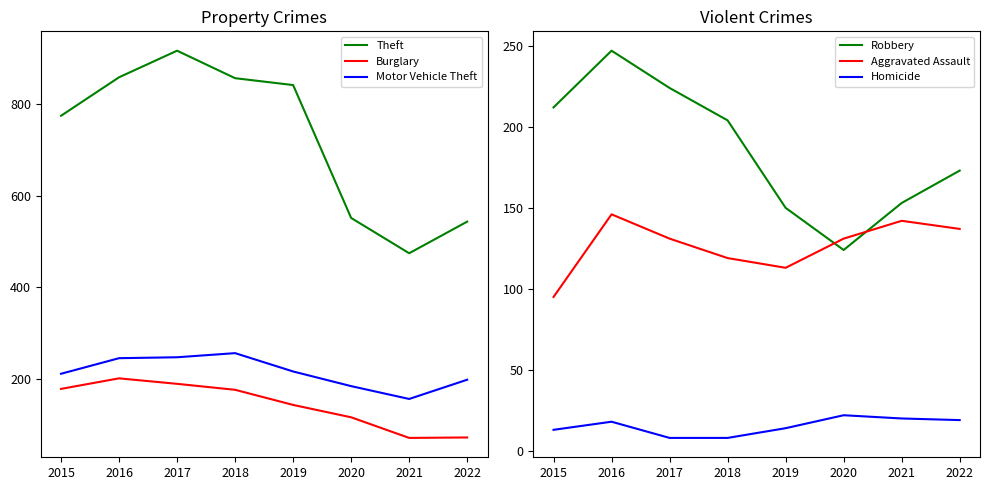

Rank the series by their maximum value, from highest to lowest.

Theft, Motor Vehicle Theft, Robbery, Burglary, Aggravated Assault, Homicide